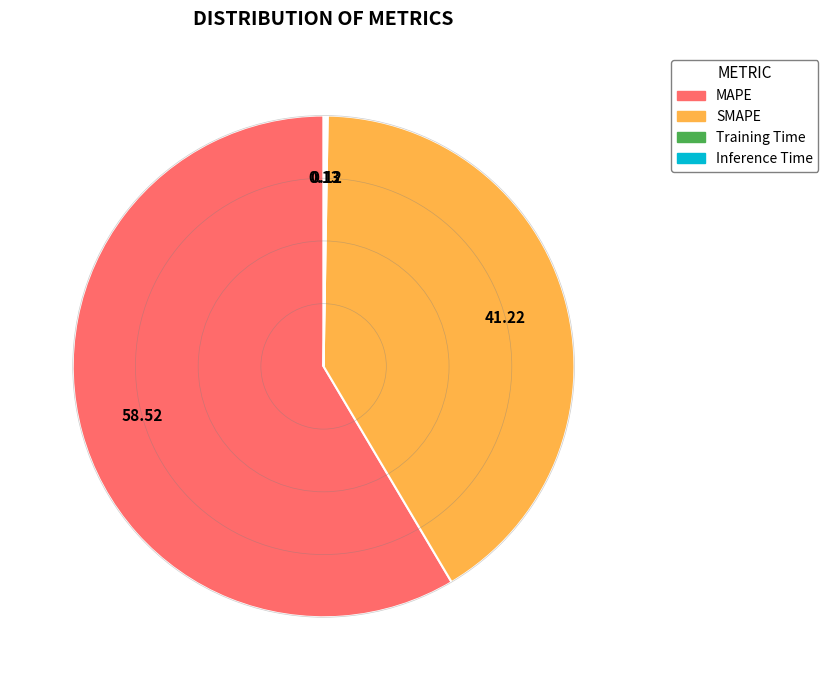

Which slice is the largest?

MAPE